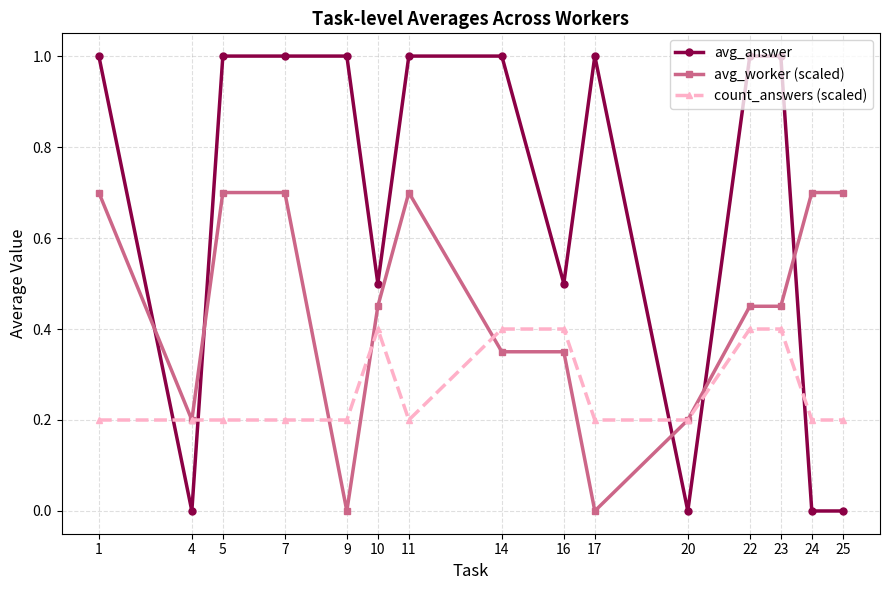

True or false: avg_answer has more than 0 points higher than both neighbors.

True